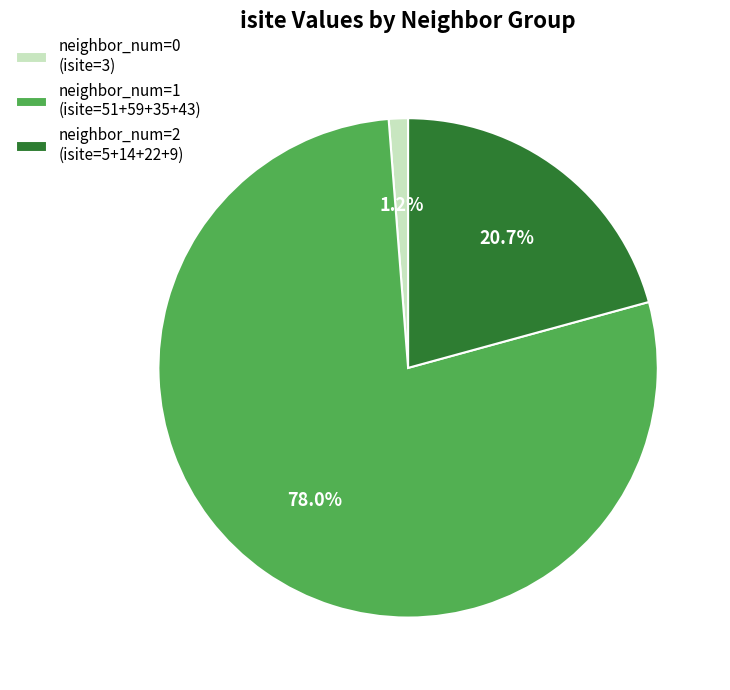

Is the sum of neighbor_num=0 (isite=3) and neighbor_num=2 (isite=5+14+22+9) greater than half?

No